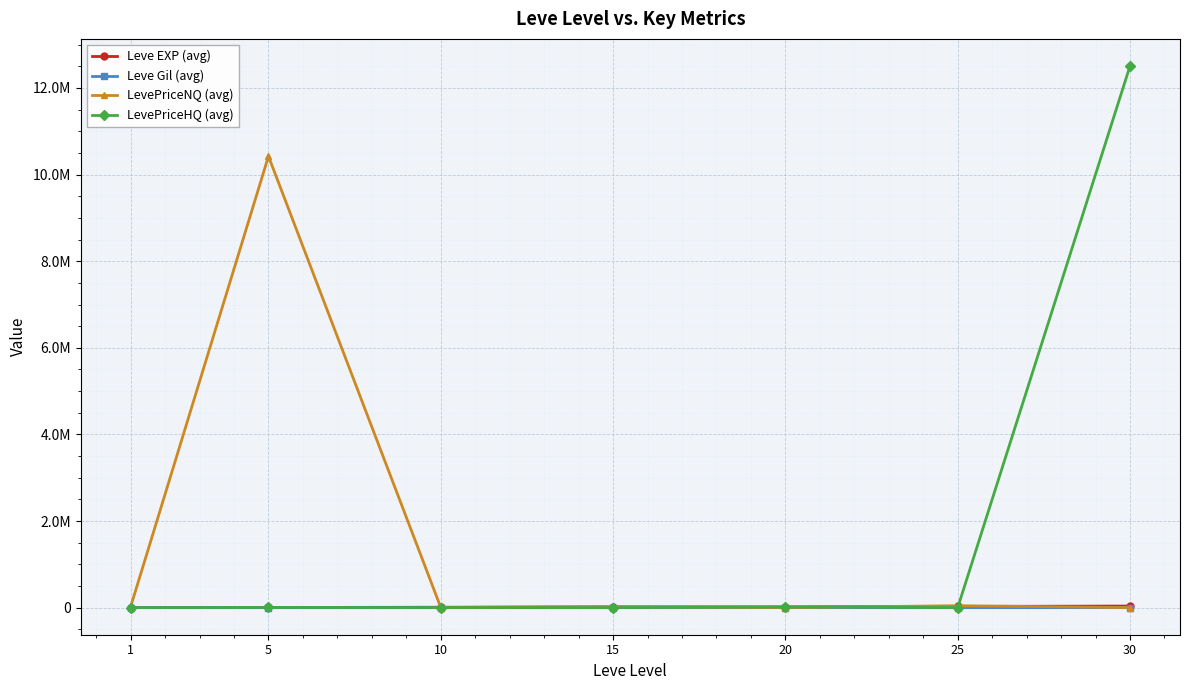

Which series has the largest total across all categories?

LevePriceHQ (avg)